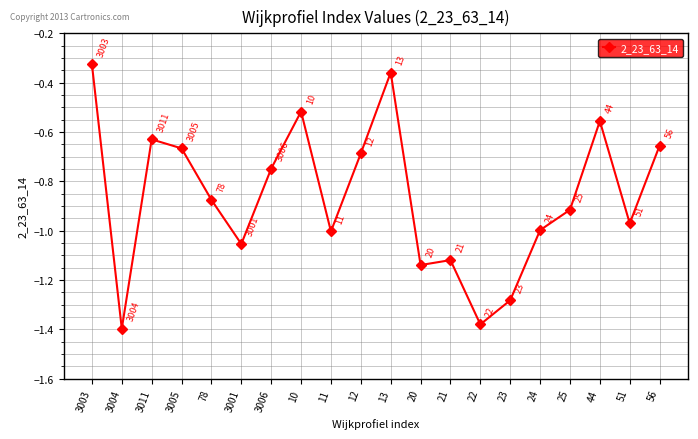

Where is the data nearest to the value 0?

3003